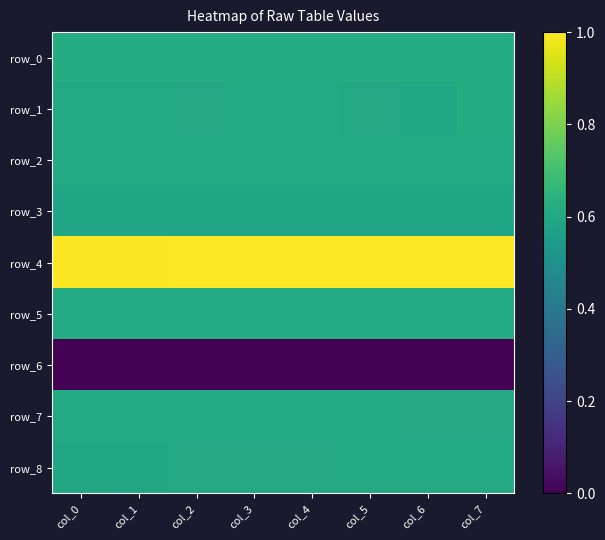

Reading right to left, transcribe all the data shown in this chart.

row_0: col_7=0.6	col_6=0.6	col_5=0.6	col_4=0.6	col_3=0.6	col_2=0.6	col_1=0.6	col_0=0.6
row_1: col_7=0.6	col_6=0.6	col_5=0.6	col_4=0.6	col_3=0.6	col_2=0.6	col_1=0.6	col_0=0.6
row_2: col_7=0.6	col_6=0.6	col_5=0.6	col_4=0.6	col_3=0.6	col_2=0.6	col_1=0.6	col_0=0.6
row_3: col_7=0.6	col_6=0.6	col_5=0.6	col_4=0.6	col_3=0.6	col_2=0.6	col_1=0.6	col_0=0.6
row_4: col_7=1.0	col_6=1.0	col_5=1.0	col_4=1.0	col_3=1.0	col_2=1.0	col_1=1.0	col_0=1.0
row_5: col_7=0.6	col_6=0.6	col_5=0.6	col_4=0.6	col_3=0.6	col_2=0.6	col_1=0.6	col_0=0.6
row_6: col_7=0.0	col_6=0.0	col_5=0.0	col_4=0.0	col_3=0.0	col_2=0.0	col_1=0.0	col_0=0.0
row_7: col_7=0.6	col_6=0.6	col_5=0.6	col_4=0.6	col_3=0.6	col_2=0.6	col_1=0.6	col_0=0.6
row_8: col_7=0.6	col_6=0.6	col_5=0.6	col_4=0.6	col_3=0.6	col_2=0.6	col_1=0.6	col_0=0.6